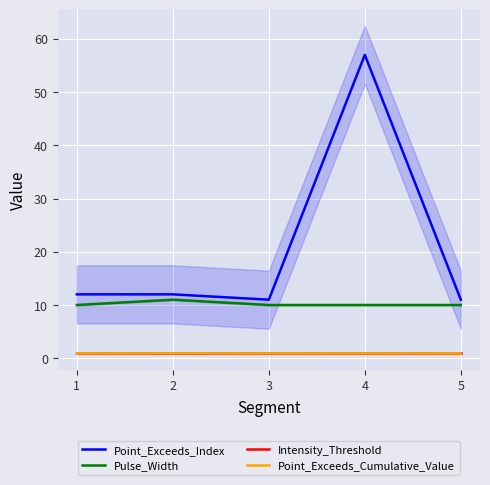

Is this an area chart (filled region under the line)?

No